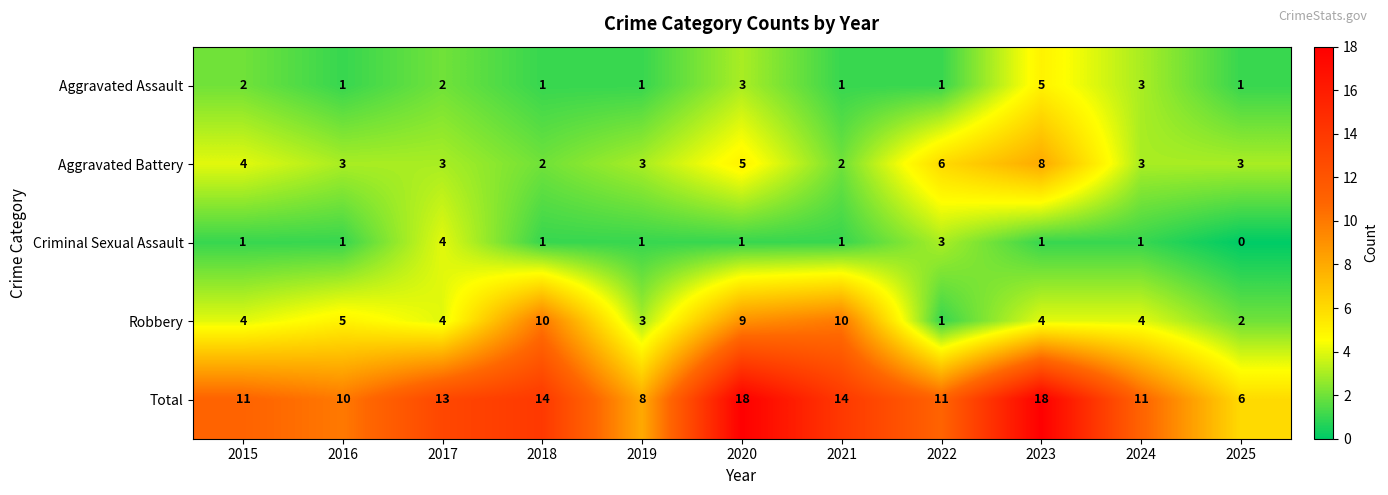

How many series are shown in this chart?

5